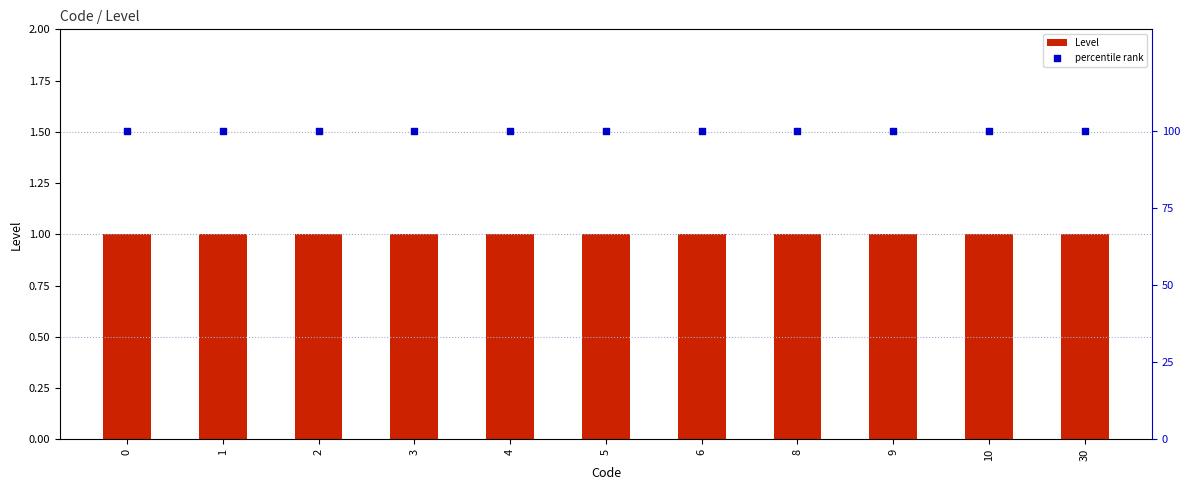

Which series contains the lowest Y value?

Level